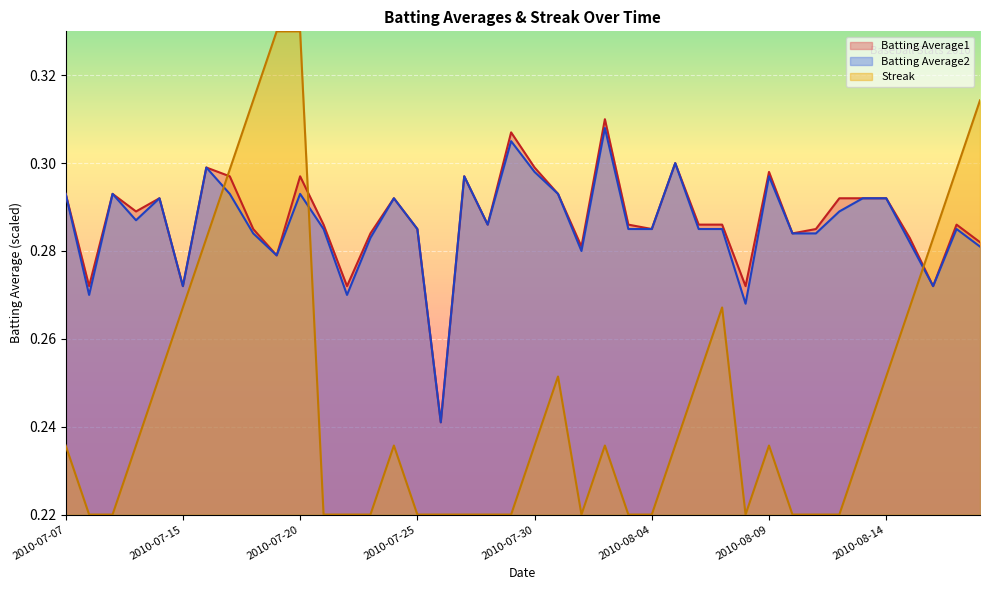

How many categories are shown in the chart?

40